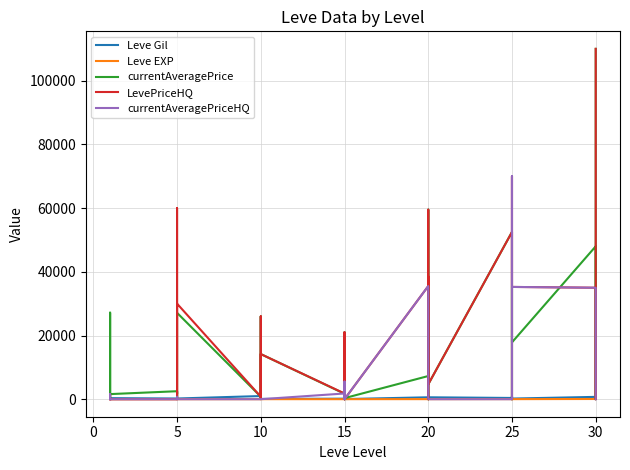

Is it true that Leve EXP equals 13 at 10?

False